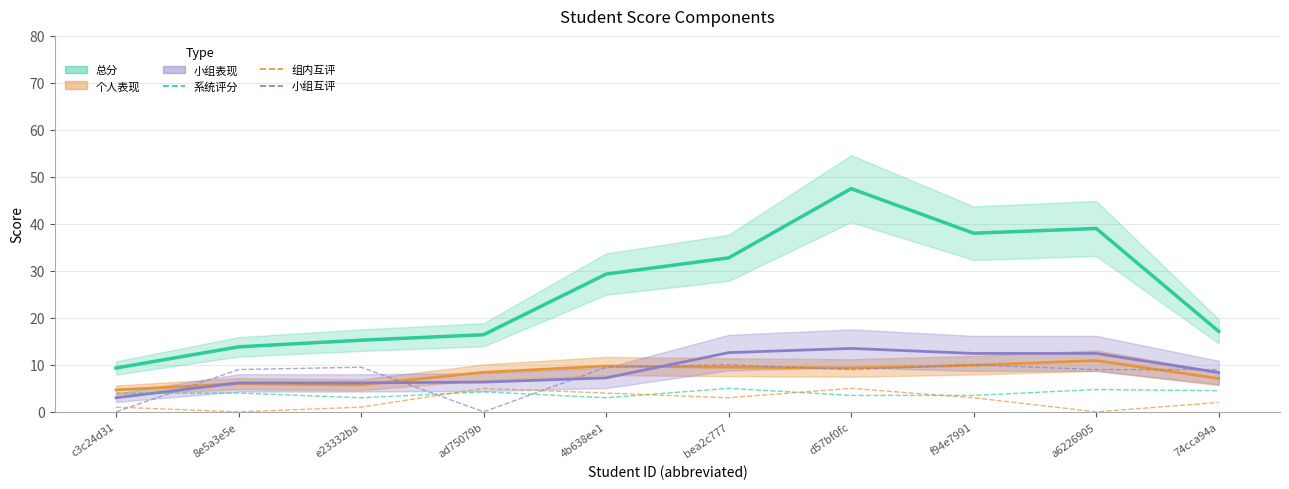

In 组内互评, how many points are higher than both neighbors (excluding endpoints)?

2